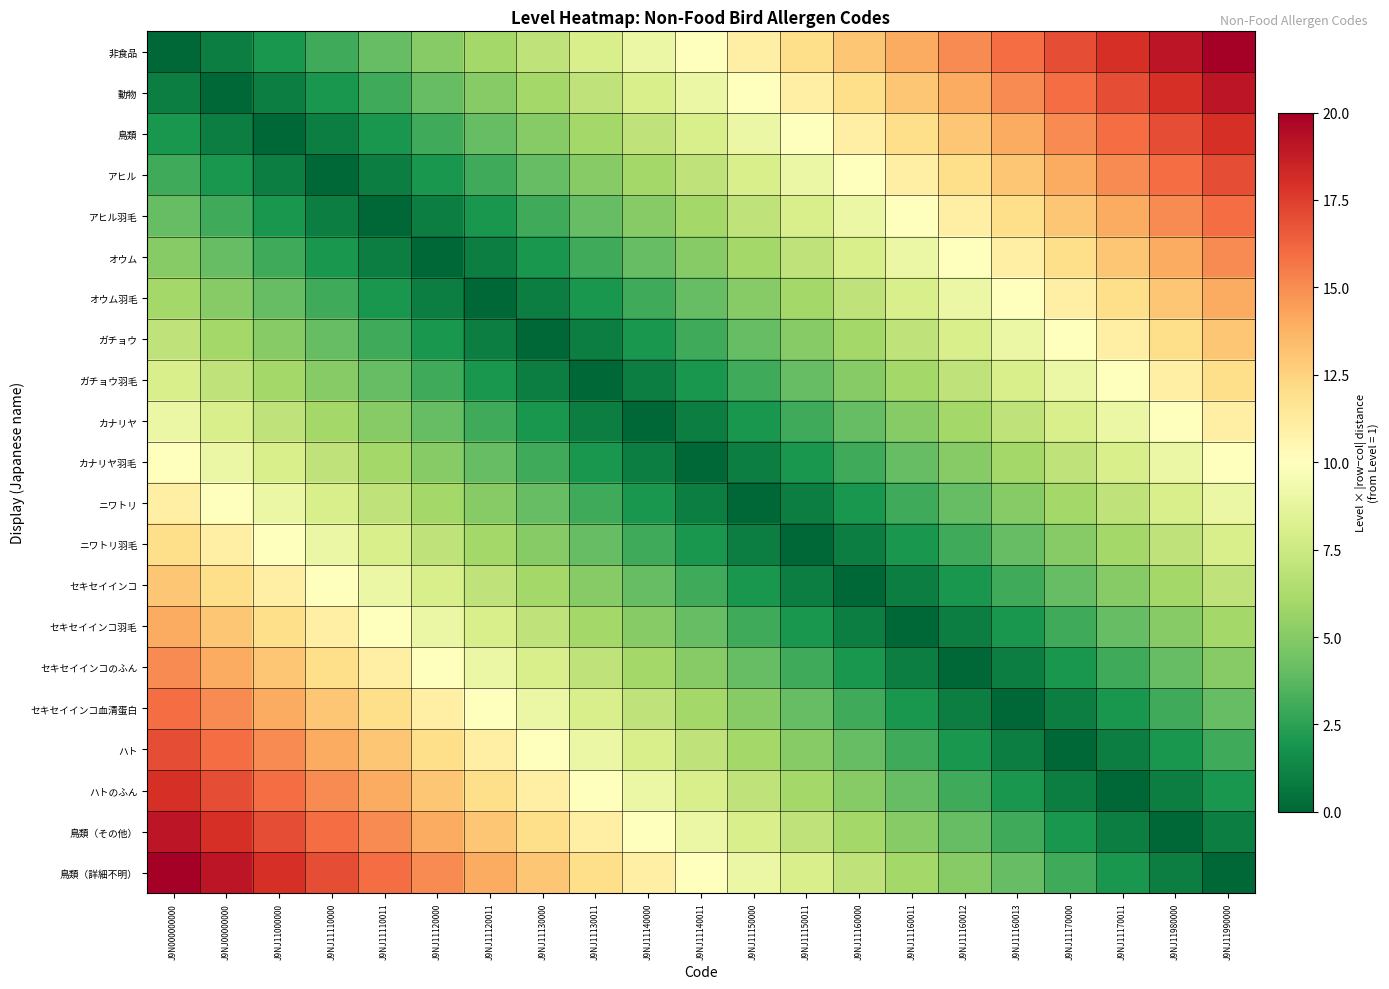

Reading right to left, list all the values displayed in this chart.

非食品: J9NJ11990000=20	J9NJ11980000=19	J9NJ11170011=18	J9NJ11170000=17	J9NJ11160013=16	J9NJ11160012=15	J9NJ11160011=14	J9NJ11160000=13	J9NJ11150011=12	J9NJ11150000=11	J9NJ11140011=10	J9NJ11140000=9	J9NJ11130011=8	J9NJ11130000=7	J9NJ11120011=6	J9NJ11120000=5	J9NJ11110011=4	J9NJ11110000=3	J9NJ11000000=2	J9NJ00000000=1	J9N000000000=0
動物: J9NJ11990000=19	J9NJ11980000=18	J9NJ11170011=17	J9NJ11170000=16	J9NJ11160013=15	J9NJ11160012=14	J9NJ11160011=13	J9NJ11160000=12	J9NJ11150011=11	J9NJ11150000=10	J9NJ11140011=9	J9NJ11140000=8	J9NJ11130011=7	J9NJ11130000=6	J9NJ11120011=5	J9NJ11120000=4	J9NJ11110011=3	J9NJ11110000=2	J9NJ11000000=1	J9NJ00000000=0	J9N000000000=1
鳥類: J9NJ11990000=18	J9NJ11980000=17	J9NJ11170011=16	J9NJ11170000=15	J9NJ11160013=14	J9NJ11160012=13	J9NJ11160011=12	J9NJ11160000=11	J9NJ11150011=10	J9NJ11150000=9	J9NJ11140011=8	J9NJ11140000=7	J9NJ11130011=6	J9NJ11130000=5	J9NJ11120011=4	J9NJ11120000=3	J9NJ11110011=2	J9NJ11110000=1	J9NJ11000000=0	J9NJ00000000=1	J9N000000000=2
アヒル: J9NJ11990000=17	J9NJ11980000=16	J9NJ11170011=15	J9NJ11170000=14	J9NJ11160013=13	J9NJ11160012=12	J9NJ11160011=11	J9NJ11160000=10	J9NJ11150011=9	J9NJ11150000=8	J9NJ11140011=7	J9NJ11140000=6	J9NJ11130011=5	J9NJ11130000=4	J9NJ11120011=3	J9NJ11120000=2	J9NJ11110011=1	J9NJ11110000=0	J9NJ11000000=1	J9NJ00000000=2	J9N000000000=3
アヒル羽毛: J9NJ11990000=16	J9NJ11980000=15	J9NJ11170011=14	J9NJ11170000=13	J9NJ11160013=12	J9NJ11160012=11	J9NJ11160011=10	J9NJ11160000=9	J9NJ11150011=8	J9NJ11150000=7	J9NJ11140011=6	J9NJ11140000=5	J9NJ11130011=4	J9NJ11130000=3	J9NJ11120011=2	J9NJ11120000=1	J9NJ11110011=0	J9NJ11110000=1	J9NJ11000000=2	J9NJ00000000=3	J9N000000000=4
オウム: J9NJ11990000=15	J9NJ11980000=14	J9NJ11170011=13	J9NJ11170000=12	J9NJ11160013=11	J9NJ11160012=10	J9NJ11160011=9	J9NJ11160000=8	J9NJ11150011=7	J9NJ11150000=6	J9NJ11140011=5	J9NJ11140000=4	J9NJ11130011=3	J9NJ11130000=2	J9NJ11120011=1	J9NJ11120000=0	J9NJ11110011=1	J9NJ11110000=2	J9NJ11000000=3	J9NJ00000000=4	J9N000000000=5
オウム羽毛: J9NJ11990000=14	J9NJ11980000=13	J9NJ11170011=12	J9NJ11170000=11	J9NJ11160013=10	J9NJ11160012=9	J9NJ11160011=8	J9NJ11160000=7	J9NJ11150011=6	J9NJ11150000=5	J9NJ11140011=4	J9NJ11140000=3	J9NJ11130011=2	J9NJ11130000=1	J9NJ11120011=0	J9NJ11120000=1	J9NJ11110011=2	J9NJ11110000=3	J9NJ11000000=4	J9NJ00000000=5	J9N000000000=6
ガチョウ: J9NJ11990000=13	J9NJ11980000=12	J9NJ11170011=11	J9NJ11170000=10	J9NJ11160013=9	J9NJ11160012=8	J9NJ11160011=7	J9NJ11160000=6	J9NJ11150011=5	J9NJ11150000=4	J9NJ11140011=3	J9NJ11140000=2	J9NJ11130011=1	J9NJ11130000=0	J9NJ11120011=1	J9NJ11120000=2	J9NJ11110011=3	J9NJ11110000=4	J9NJ11000000=5	J9NJ00000000=6	J9N000000000=7
ガチョウ羽毛: J9NJ11990000=12	J9NJ11980000=11	J9NJ11170011=10	J9NJ11170000=9	J9NJ11160013=8	J9NJ11160012=7	J9NJ11160011=6	J9NJ11160000=5	J9NJ11150011=4	J9NJ11150000=3	J9NJ11140011=2	J9NJ11140000=1	J9NJ11130011=0	J9NJ11130000=1	J9NJ11120011=2	J9NJ11120000=3	J9NJ11110011=4	J9NJ11110000=5	J9NJ11000000=6	J9NJ00000000=7	J9N000000000=8
カナリヤ: J9NJ11990000=11	J9NJ11980000=10	J9NJ11170011=9	J9NJ11170000=8	J9NJ11160013=7	J9NJ11160012=6	J9NJ11160011=5	J9NJ11160000=4	J9NJ11150011=3	J9NJ11150000=2	J9NJ11140011=1	J9NJ11140000=0	J9NJ11130011=1	J9NJ11130000=2	J9NJ11120011=3	J9NJ11120000=4	J9NJ11110011=5	J9NJ11110000=6	J9NJ11000000=7	J9NJ00000000=8	J9N000000000=9
カナリヤ羽毛: J9NJ11990000=10	J9NJ11980000=9	J9NJ11170011=8	J9NJ11170000=7	J9NJ11160013=6	J9NJ11160012=5	J9NJ11160011=4	J9NJ11160000=3	J9NJ11150011=2	J9NJ11150000=1	J9NJ11140011=0	J9NJ11140000=1	J9NJ11130011=2	J9NJ11130000=3	J9NJ11120011=4	J9NJ11120000=5	J9NJ11110011=6	J9NJ11110000=7	J9NJ11000000=8	J9NJ00000000=9	J9N000000000=10
ニワトリ: J9NJ11990000=9	J9NJ11980000=8	J9NJ11170011=7	J9NJ11170000=6	J9NJ11160013=5	J9NJ11160012=4	J9NJ11160011=3	J9NJ11160000=2	J9NJ11150011=1	J9NJ11150000=0	J9NJ11140011=1	J9NJ11140000=2	J9NJ11130011=3	J9NJ11130000=4	J9NJ11120011=5	J9NJ11120000=6	J9NJ11110011=7	J9NJ11110000=8	J9NJ11000000=9	J9NJ00000000=10	J9N000000000=11
ニワトリ羽毛: J9NJ11990000=8	J9NJ11980000=7	J9NJ11170011=6	J9NJ11170000=5	J9NJ11160013=4	J9NJ11160012=3	J9NJ11160011=2	J9NJ11160000=1	J9NJ11150011=0	J9NJ11150000=1	J9NJ11140011=2	J9NJ11140000=3	J9NJ11130011=4	J9NJ11130000=5	J9NJ11120011=6	J9NJ11120000=7	J9NJ11110011=8	J9NJ11110000=9	J9NJ11000000=10	J9NJ00000000=11	J9N000000000=12
セキセイインコ: J9NJ11990000=7	J9NJ11980000=6	J9NJ11170011=5	J9NJ11170000=4	J9NJ11160013=3	J9NJ11160012=2	J9NJ11160011=1	J9NJ11160000=0	J9NJ11150011=1	J9NJ11150000=2	J9NJ11140011=3	J9NJ11140000=4	J9NJ11130011=5	J9NJ11130000=6	J9NJ11120011=7	J9NJ11120000=8	J9NJ11110011=9	J9NJ11110000=10	J9NJ11000000=11	J9NJ00000000=12	J9N000000000=13
セキセイインコ羽毛: J9NJ11990000=6	J9NJ11980000=5	J9NJ11170011=4	J9NJ11170000=3	J9NJ11160013=2	J9NJ11160012=1	J9NJ11160011=0	J9NJ11160000=1	J9NJ11150011=2	J9NJ11150000=3	J9NJ11140011=4	J9NJ11140000=5	J9NJ11130011=6	J9NJ11130000=7	J9NJ11120011=8	J9NJ11120000=9	J9NJ11110011=10	J9NJ11110000=11	J9NJ11000000=12	J9NJ00000000=13	J9N000000000=14
セキセイインコのふん: J9NJ11990000=5	J9NJ11980000=4	J9NJ11170011=3	J9NJ11170000=2	J9NJ11160013=1	J9NJ11160012=0	J9NJ11160011=1	J9NJ11160000=2	J9NJ11150011=3	J9NJ11150000=4	J9NJ11140011=5	J9NJ11140000=6	J9NJ11130011=7	J9NJ11130000=8	J9NJ11120011=9	J9NJ11120000=10	J9NJ11110011=11	J9NJ11110000=12	J9NJ11000000=13	J9NJ00000000=14	J9N000000000=15
セキセイインコ血清蛋白: J9NJ11990000=4	J9NJ11980000=3	J9NJ11170011=2	J9NJ11170000=1	J9NJ11160013=0	J9NJ11160012=1	J9NJ11160011=2	J9NJ11160000=3	J9NJ11150011=4	J9NJ11150000=5	J9NJ11140011=6	J9NJ11140000=7	J9NJ11130011=8	J9NJ11130000=9	J9NJ11120011=10	J9NJ11120000=11	J9NJ11110011=12	J9NJ11110000=13	J9NJ11000000=14	J9NJ00000000=15	J9N000000000=16
ハト: J9NJ11990000=3	J9NJ11980000=2	J9NJ11170011=1	J9NJ11170000=0	J9NJ11160013=1	J9NJ11160012=2	J9NJ11160011=3	J9NJ11160000=4	J9NJ11150011=5	J9NJ11150000=6	J9NJ11140011=7	J9NJ11140000=8	J9NJ11130011=9	J9NJ11130000=10	J9NJ11120011=11	J9NJ11120000=12	J9NJ11110011=13	J9NJ11110000=14	J9NJ11000000=15	J9NJ00000000=16	J9N000000000=17
ハトのふん: J9NJ11990000=2	J9NJ11980000=1	J9NJ11170011=0	J9NJ11170000=1	J9NJ11160013=2	J9NJ11160012=3	J9NJ11160011=4	J9NJ11160000=5	J9NJ11150011=6	J9NJ11150000=7	J9NJ11140011=8	J9NJ11140000=9	J9NJ11130011=10	J9NJ11130000=11	J9NJ11120011=12	J9NJ11120000=13	J9NJ11110011=14	J9NJ11110000=15	J9NJ11000000=16	J9NJ00000000=17	J9N000000000=18
鳥類（その他）: J9NJ11990000=1	J9NJ11980000=0	J9NJ11170011=1	J9NJ11170000=2	J9NJ11160013=3	J9NJ11160012=4	J9NJ11160011=5	J9NJ11160000=6	J9NJ11150011=7	J9NJ11150000=8	J9NJ11140011=9	J9NJ11140000=10	J9NJ11130011=11	J9NJ11130000=12	J9NJ11120011=13	J9NJ11120000=14	J9NJ11110011=15	J9NJ11110000=16	J9NJ11000000=17	J9NJ00000000=18	J9N000000000=19
鳥類（詳細不明）: J9NJ11990000=0	J9NJ11980000=1	J9NJ11170011=2	J9NJ11170000=3	J9NJ11160013=4	J9NJ11160012=5	J9NJ11160011=6	J9NJ11160000=7	J9NJ11150011=8	J9NJ11150000=9	J9NJ11140011=10	J9NJ11140000=11	J9NJ11130011=12	J9NJ11130000=13	J9NJ11120011=14	J9NJ11120000=15	J9NJ11110011=16	J9NJ11110000=17	J9NJ11000000=18	J9NJ00000000=19	J9N000000000=20